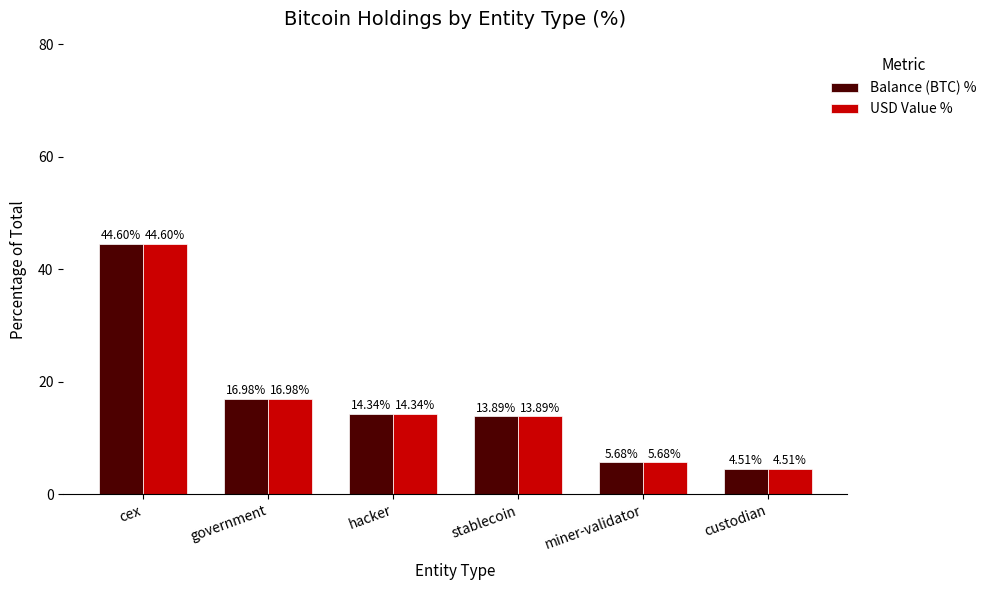

What is the sum of all USD Value % values?

100.0